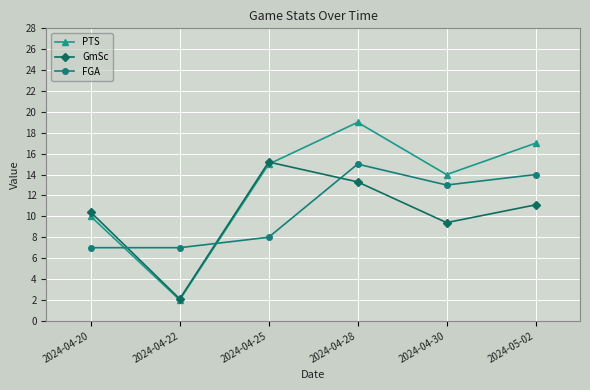

Rank the series at 2024-04-28 from lowest to highest value.

GmSc, FGA, PTS